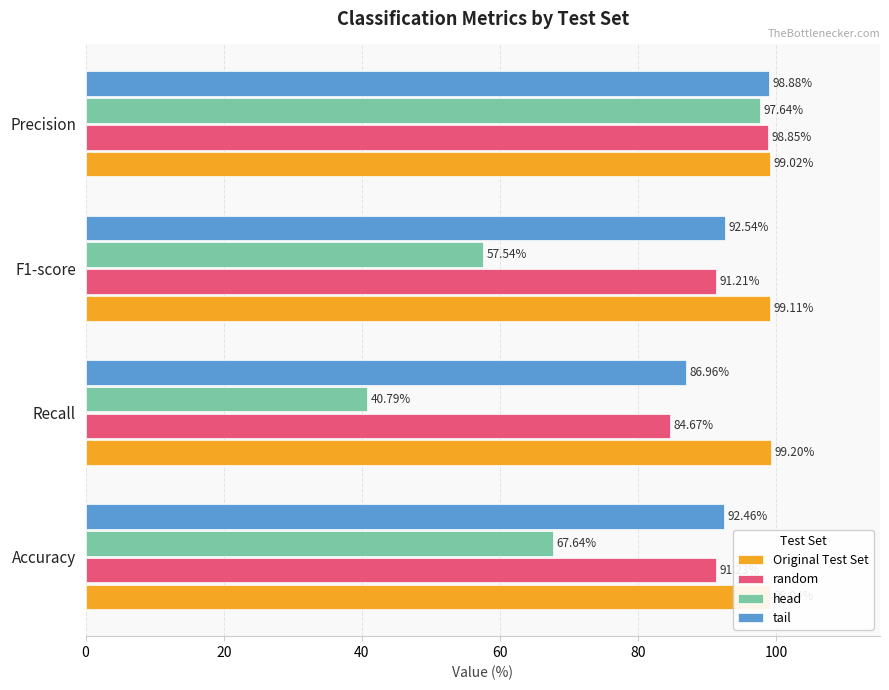

What is the difference between the random values at Recall and F1-score?

6.5